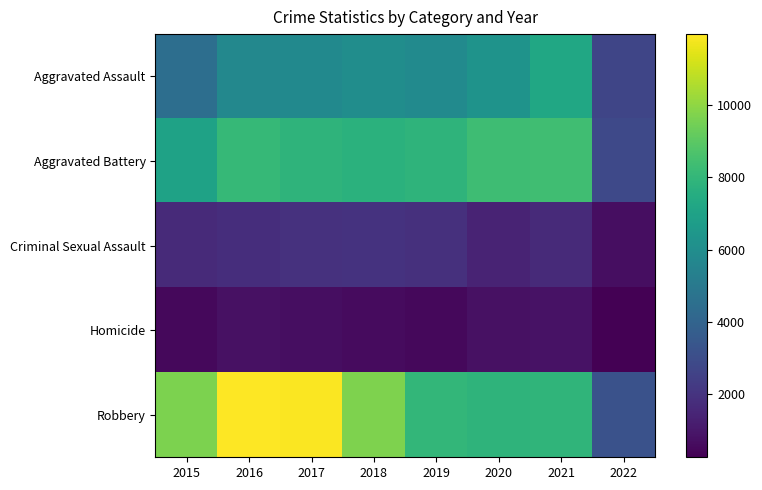

At which category is the sum across all series the highest?

2016